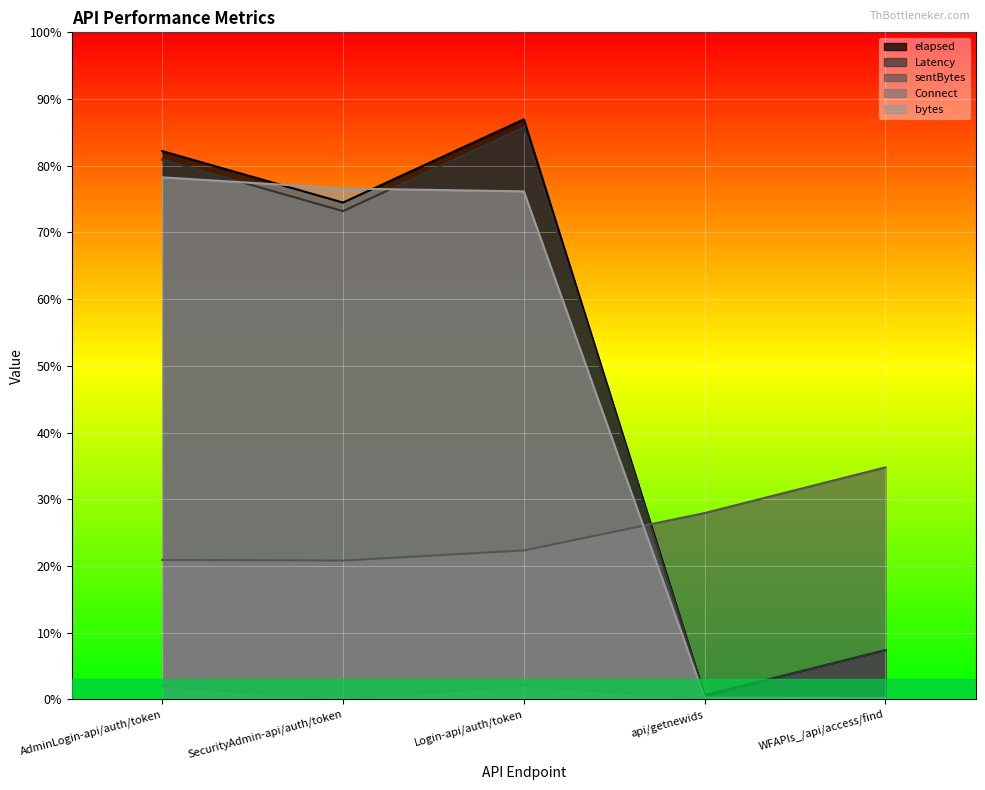

Between AdminLogin-api/auth/token and SecurityAdmin-api/auth/token, which is larger?

AdminLogin-api/auth/token